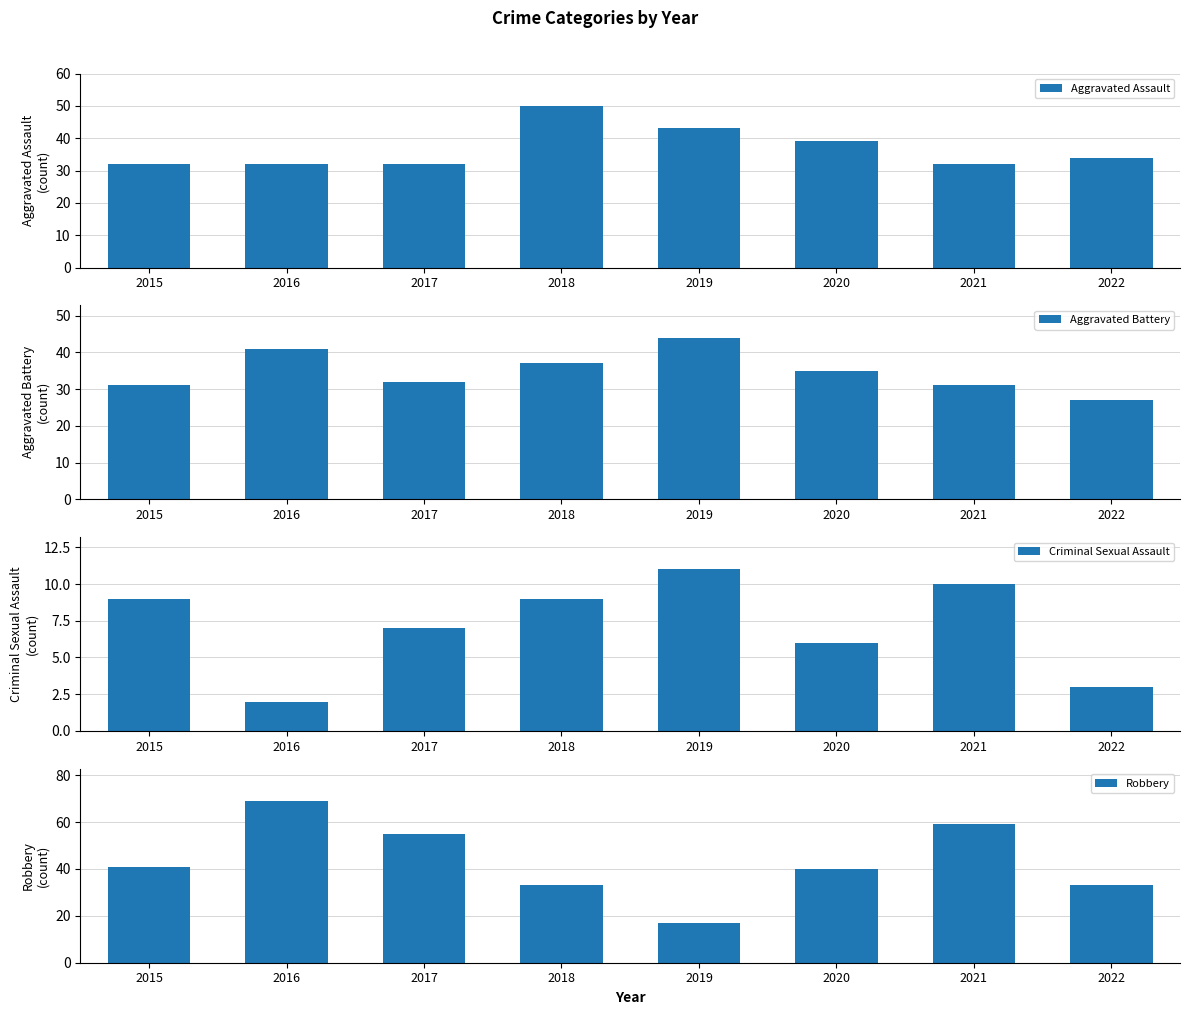

What is the average value of the Criminal Sexual Assault series?

7